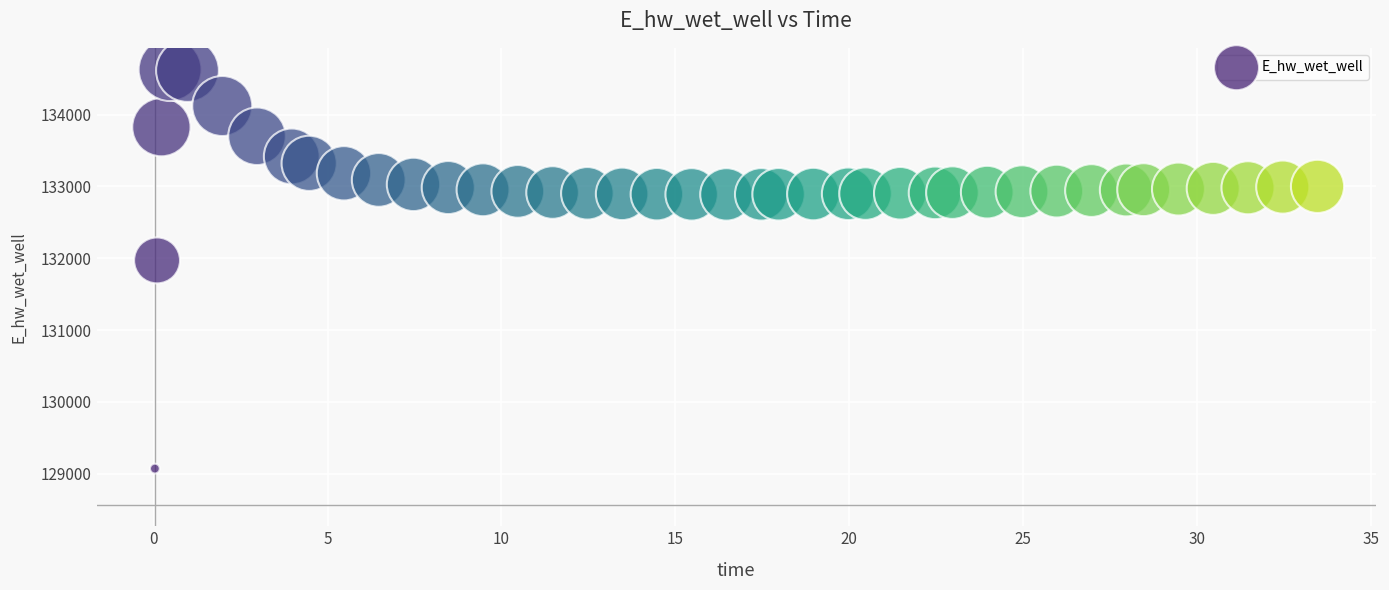

What Y value in the scatter plot is closest to 131849?

131970.0